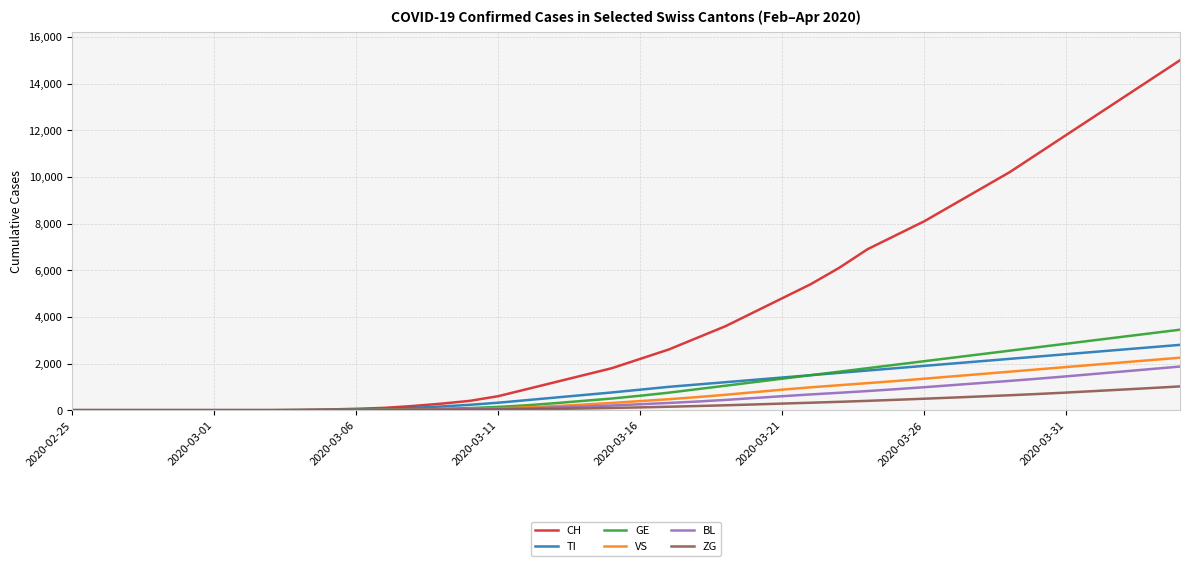

Which series has the largest range (max minus min)?

CH